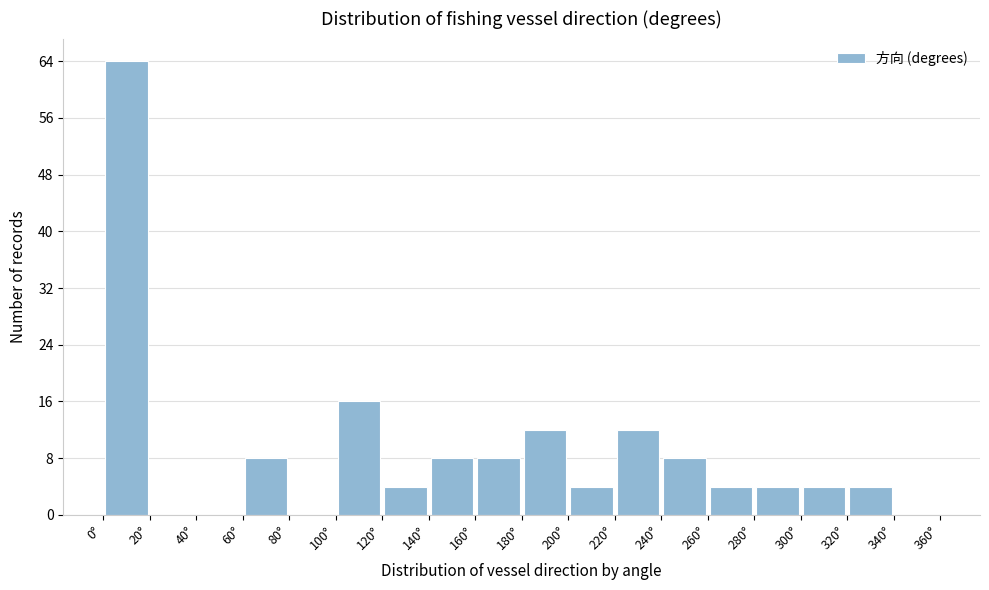

What is the height of the bar covering 280 to 300 on the x-axis? The values are not printed on the chart, so give them approximately, as read against the axis.

4